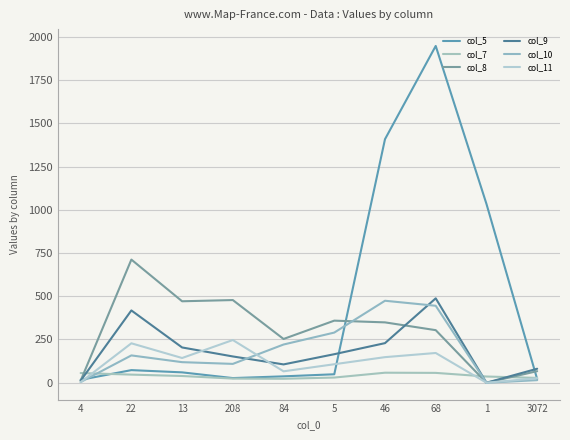

Where do col_9 and col_11 first cross each other?

13 and 208